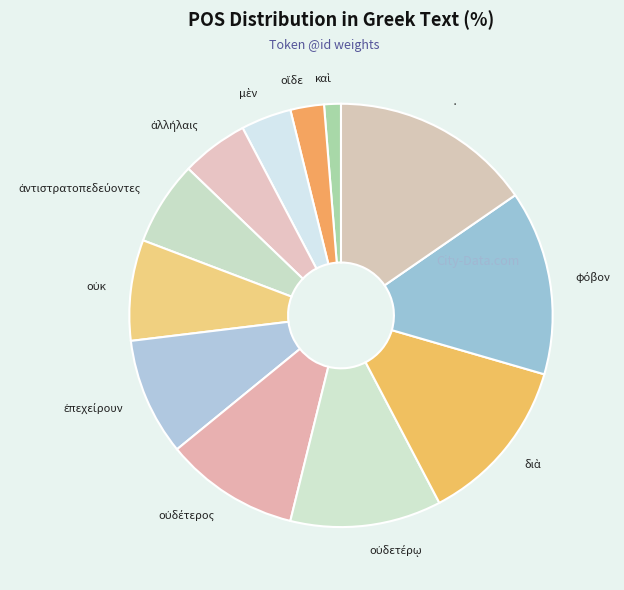

Is there any slice that represents more than half of the pie?

No